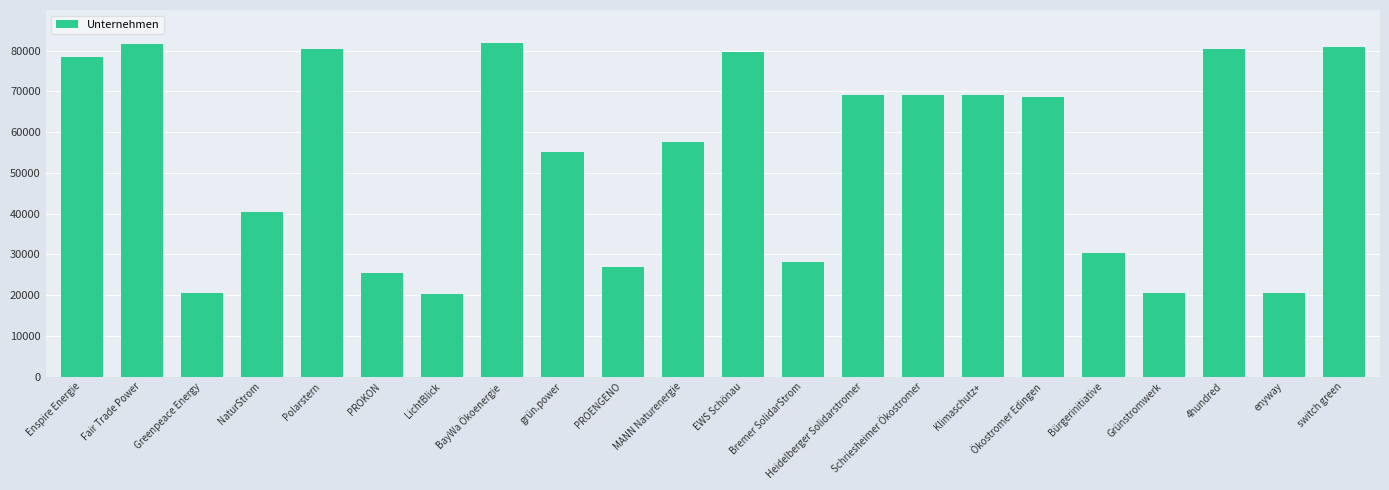

At which label is the value closest to 51142?

grün.power